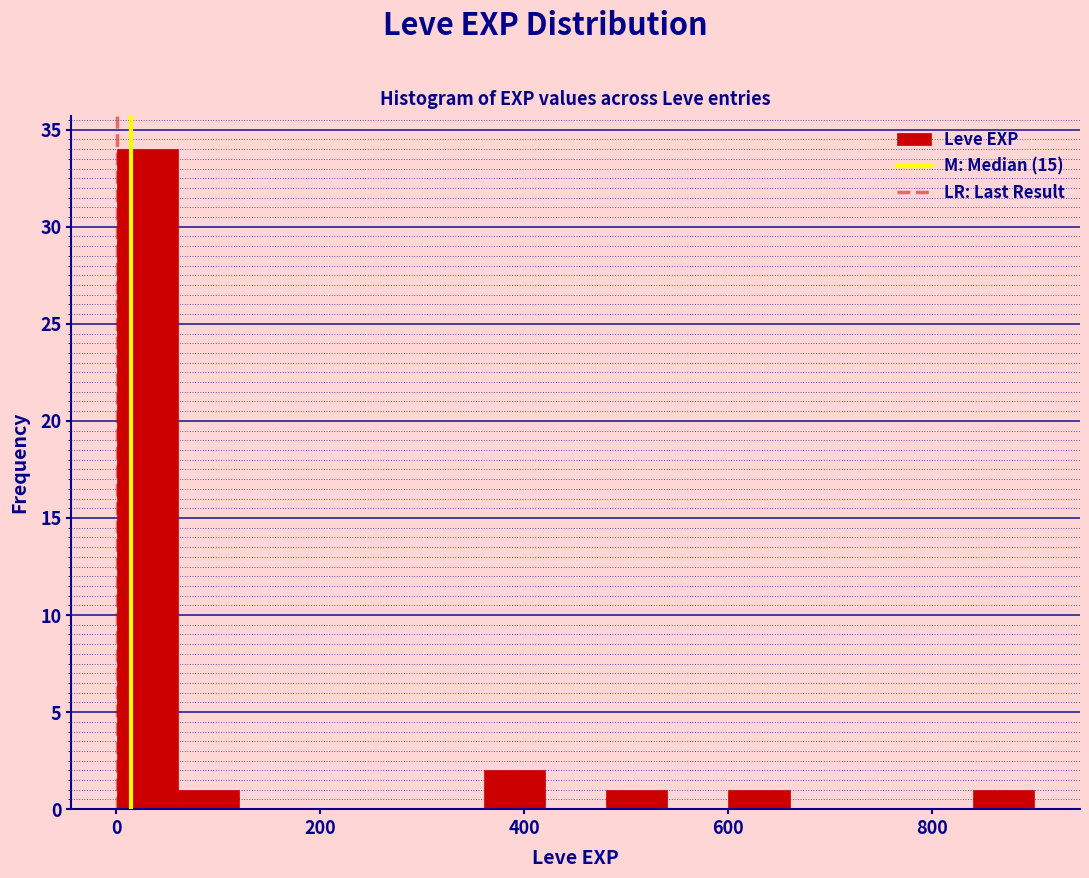

Around what value on the x-axis is the tallest bar? Give the approximate position of its centre, as read against the axis.

40